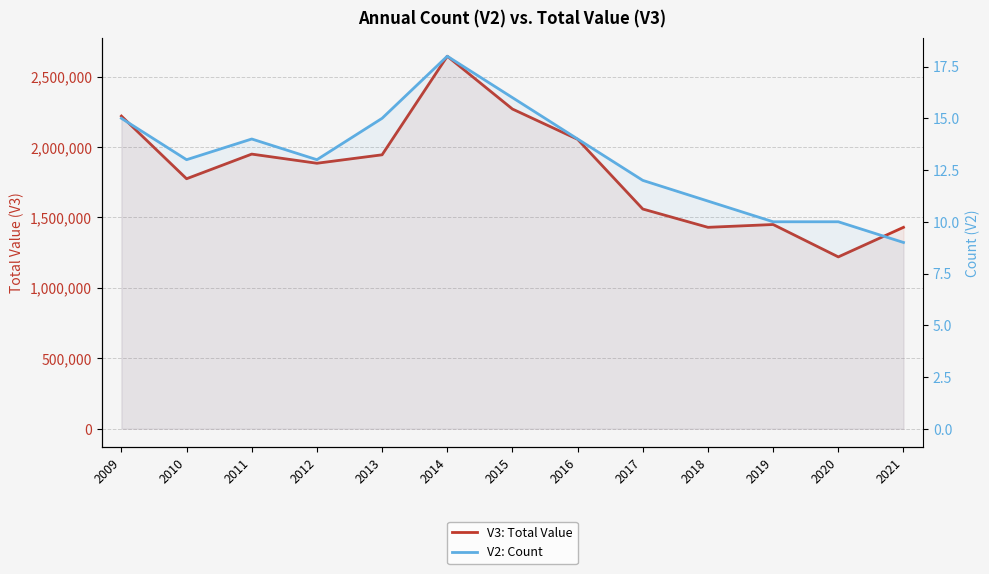

Which category has the lowest value in the V3: Total Value series?

2020